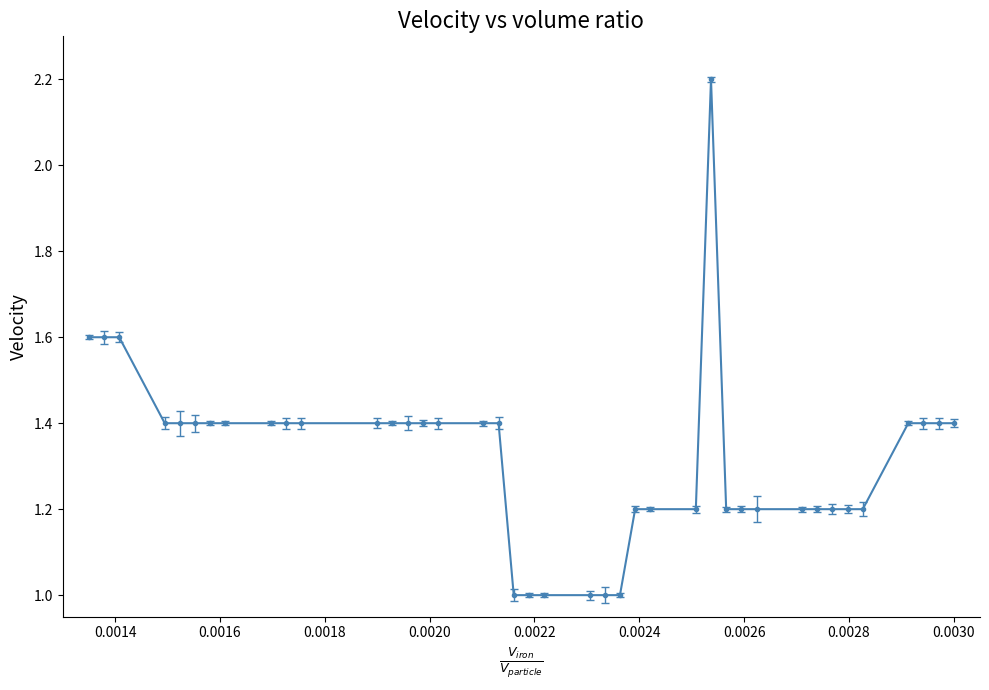

What is the value of the 10th point from the left?

1.4